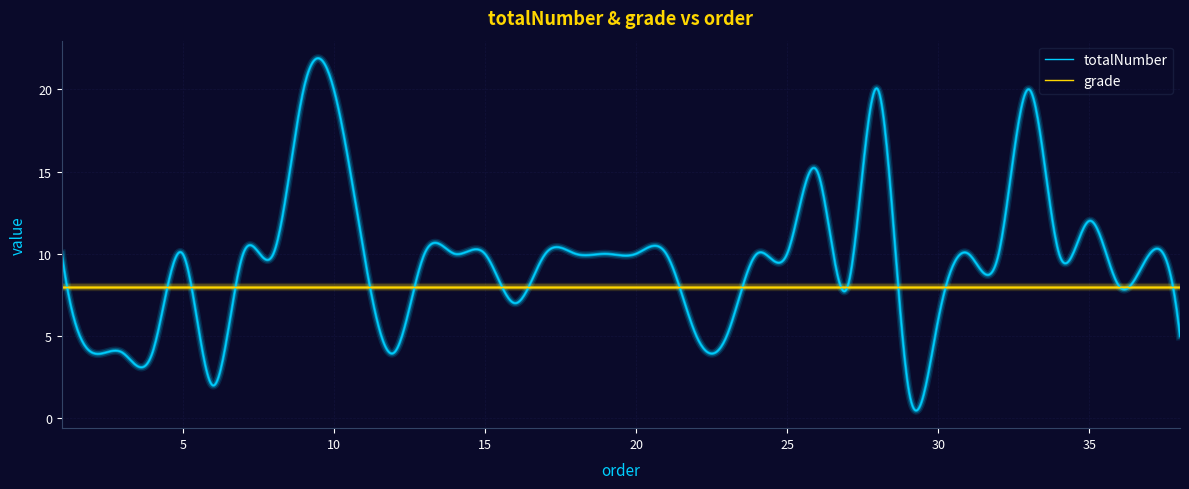

After their last crossing, which series has the higher values: totalNumber or grade?

grade